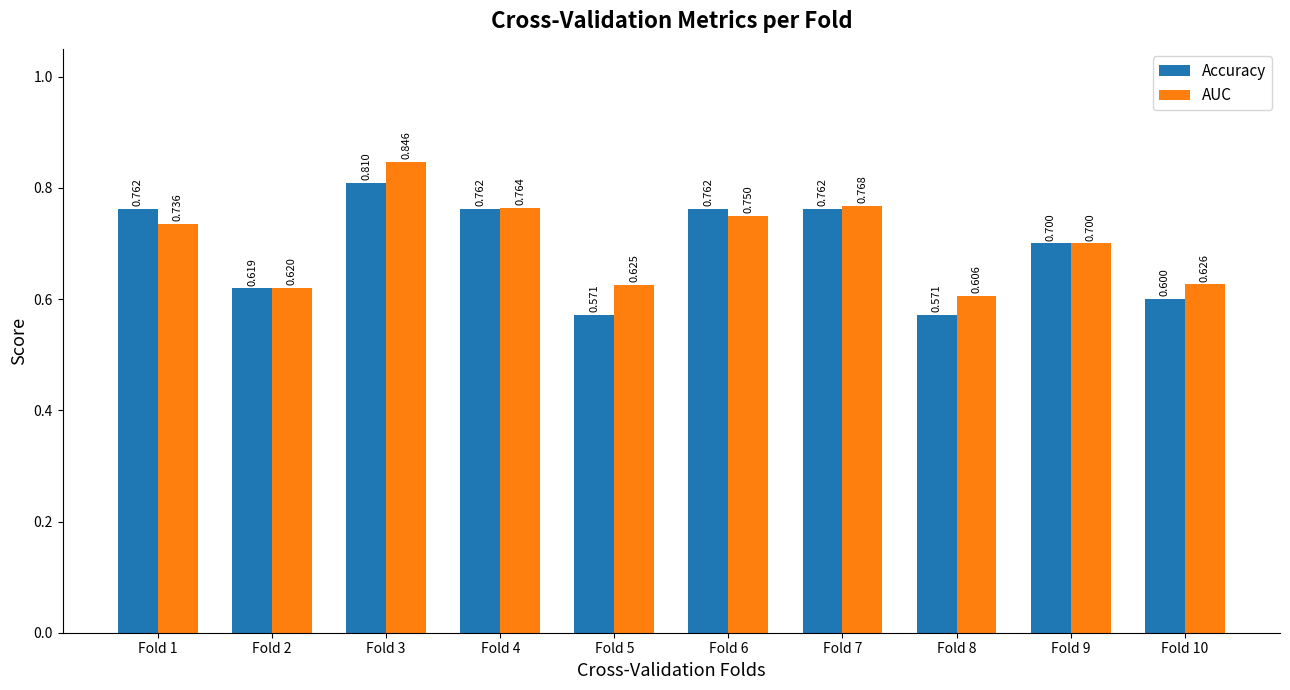

At how many categories does at least one series exceed 0?

10